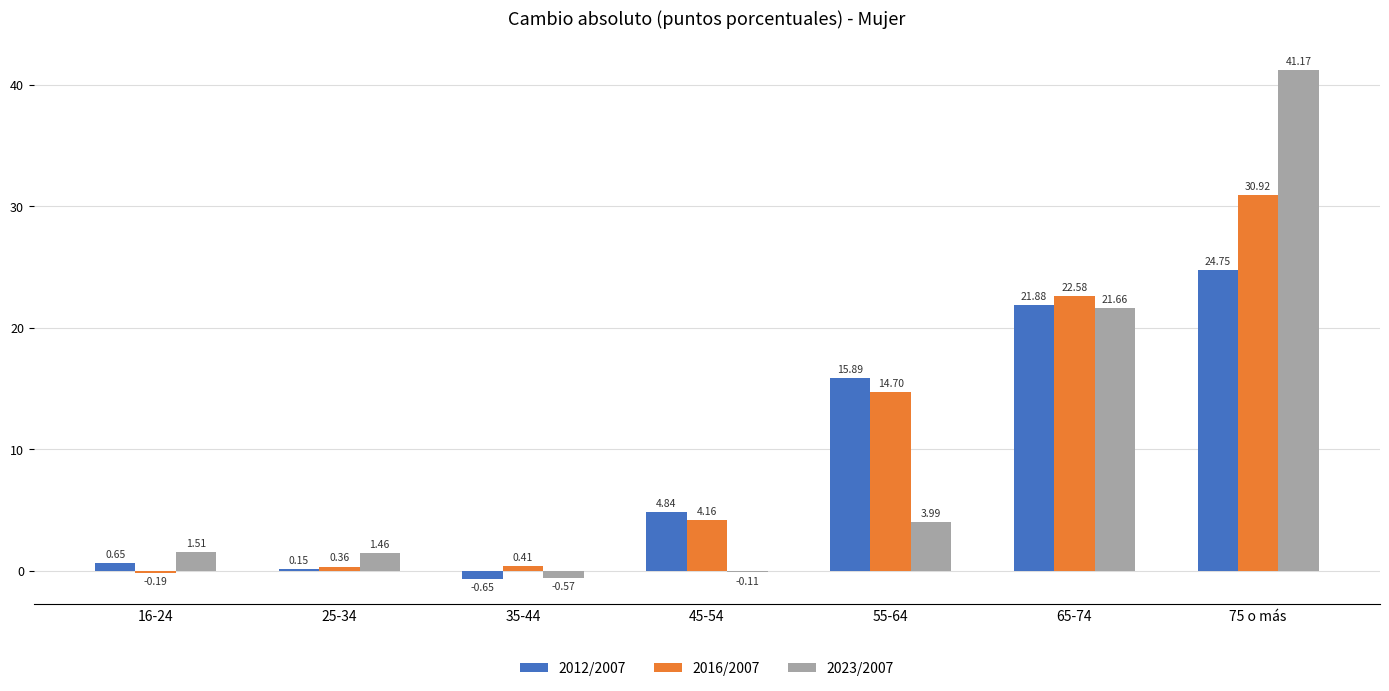

What is the sum of the 2023/2007 values at 75 o más and 65-74?

62.8